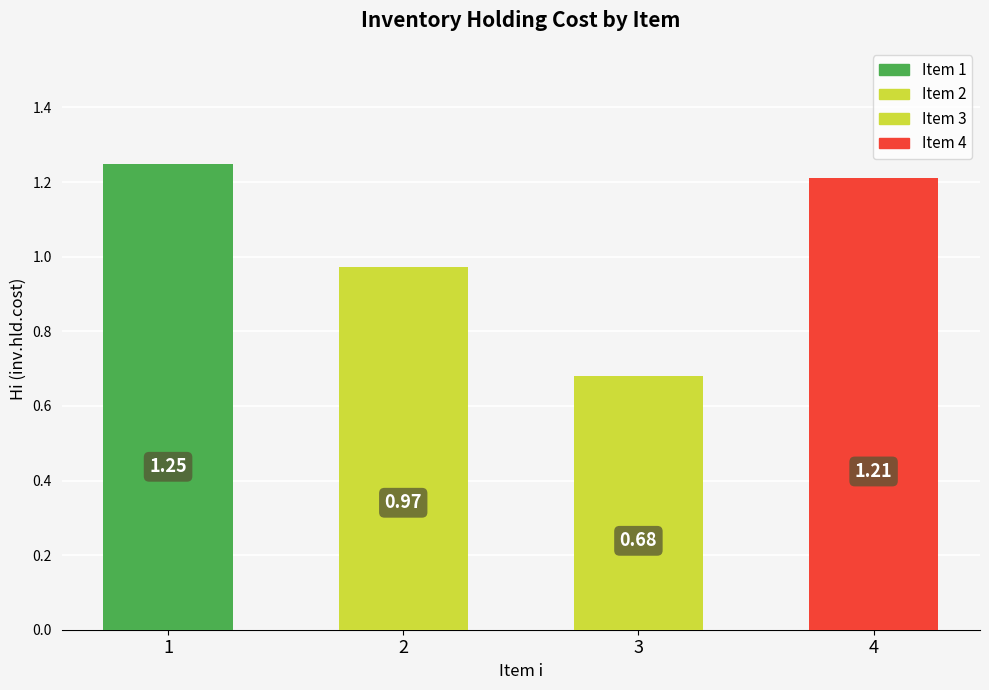

How many values are below 1?

2